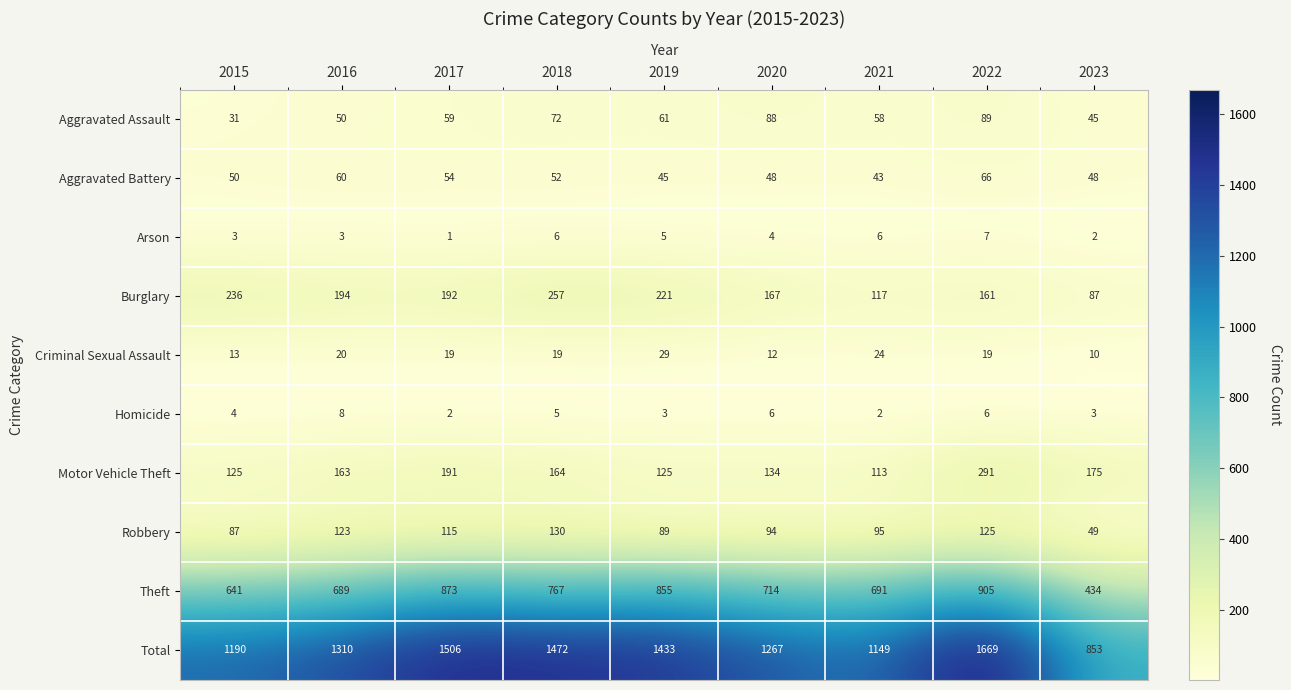

Which series has the widest spread of values?

Total